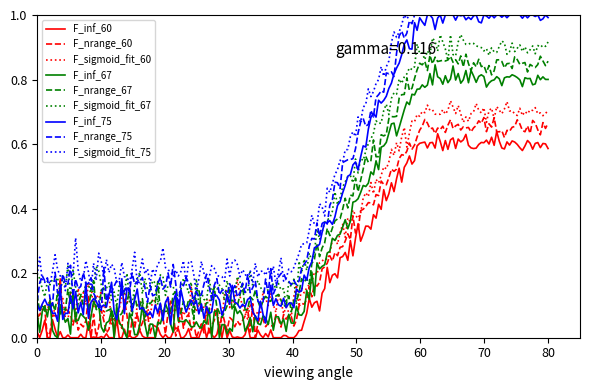

True or false: F_sigmoid_fit_75 and F_inf_67 intersect in this chart.

False